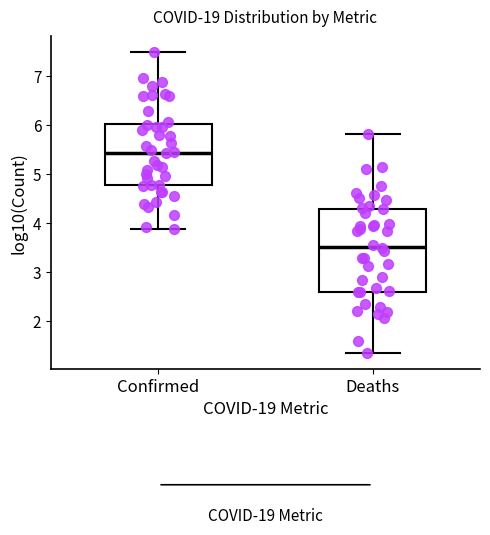

Reading left to right, read every box against the y-axis: the position of its median line, the range the box covers, and the ends of its whiskers. The values are not printed on the chart, so give them approximately, as read against the axis.

Confirmed: median 5.4, box 4.8 to 6.0, whiskers 3.9 to 7.5
Deaths: median 3.5, box 2.6 to 4.3, whiskers 1.3 to 5.8